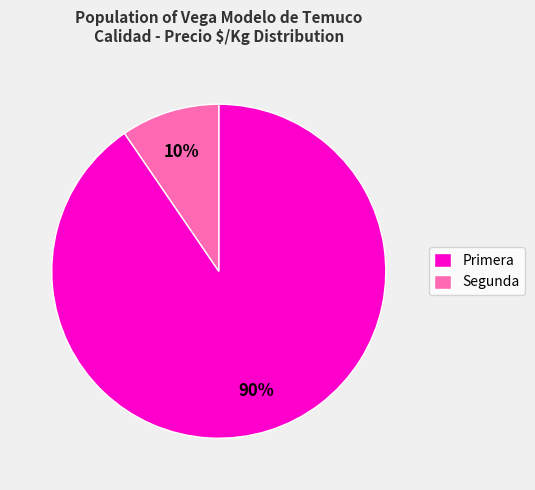

How many slices are in this pie chart?

2